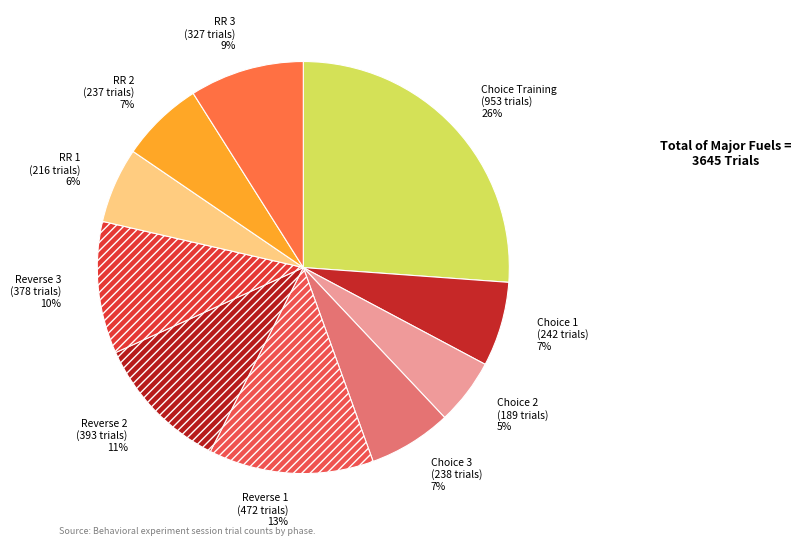

The RR 2 slice represents 7% of the pie. True or false?

True